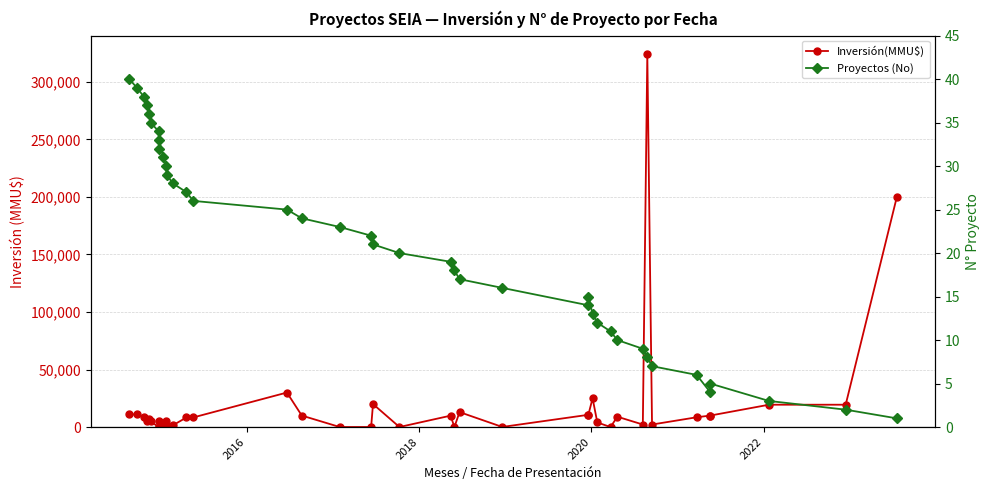

Is this an area chart (filled region under the line)?

No